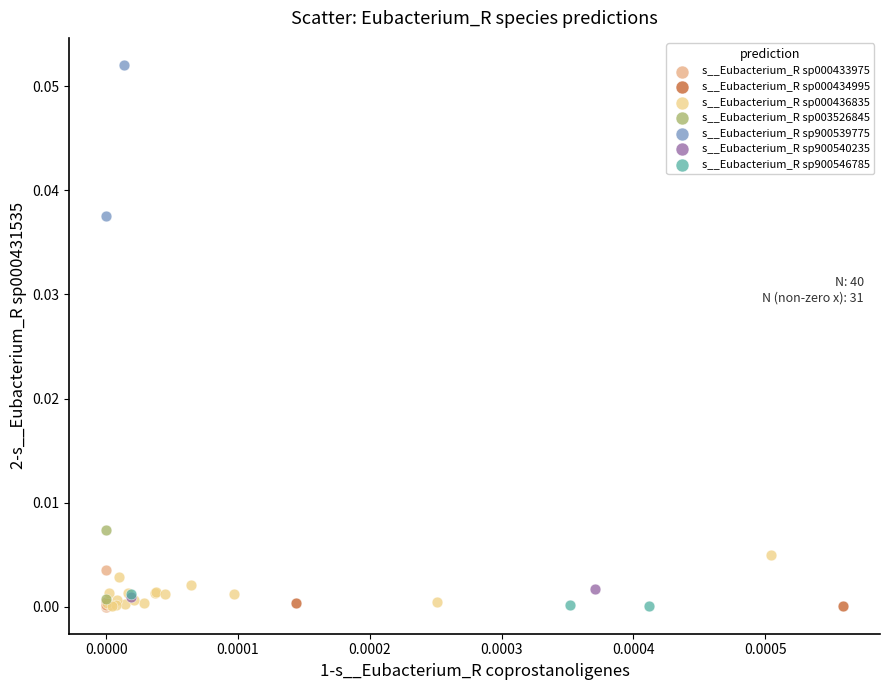

Which series reaches the maximum Y coordinate?

s__Eubacterium_R sp900539775